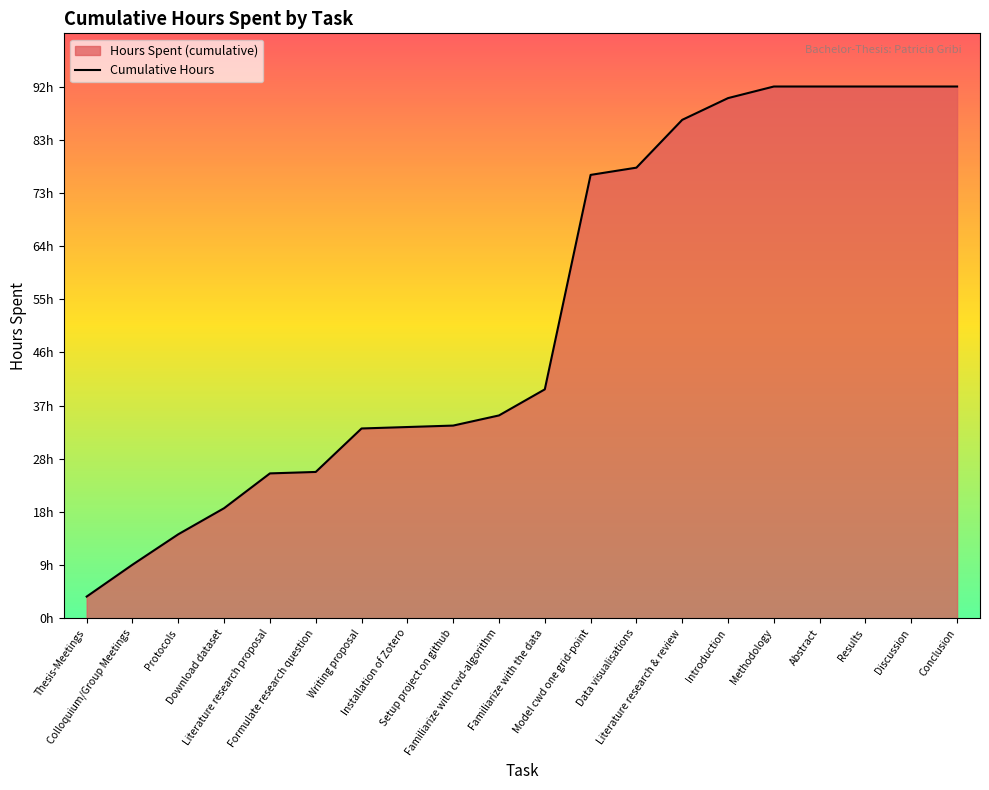

How many data points are less than 39?

10